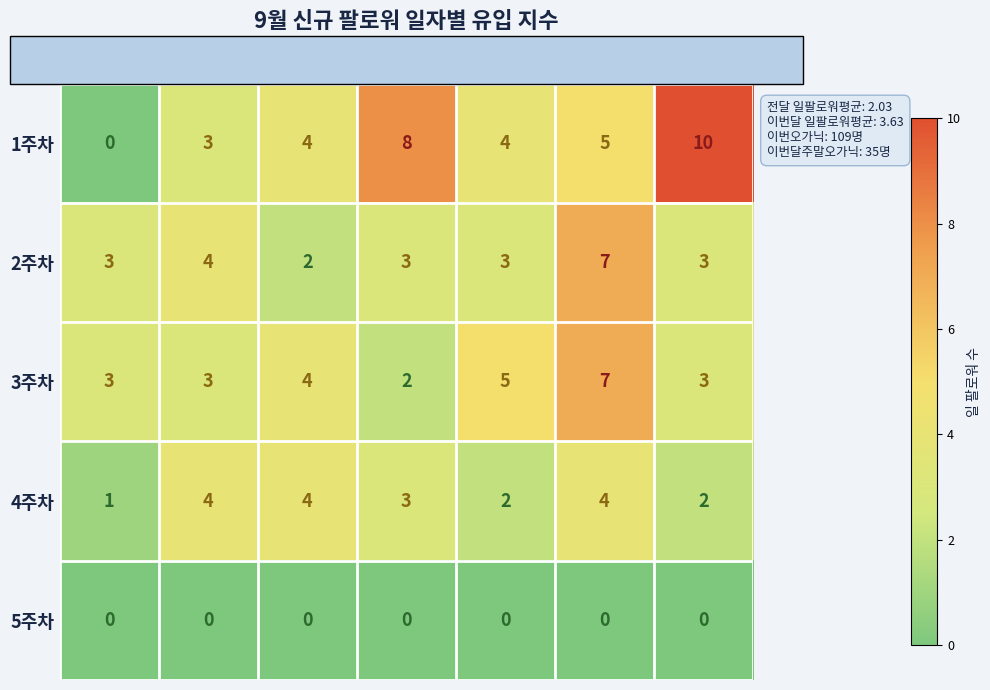

Which label corresponds to the largest value in the chart?

토